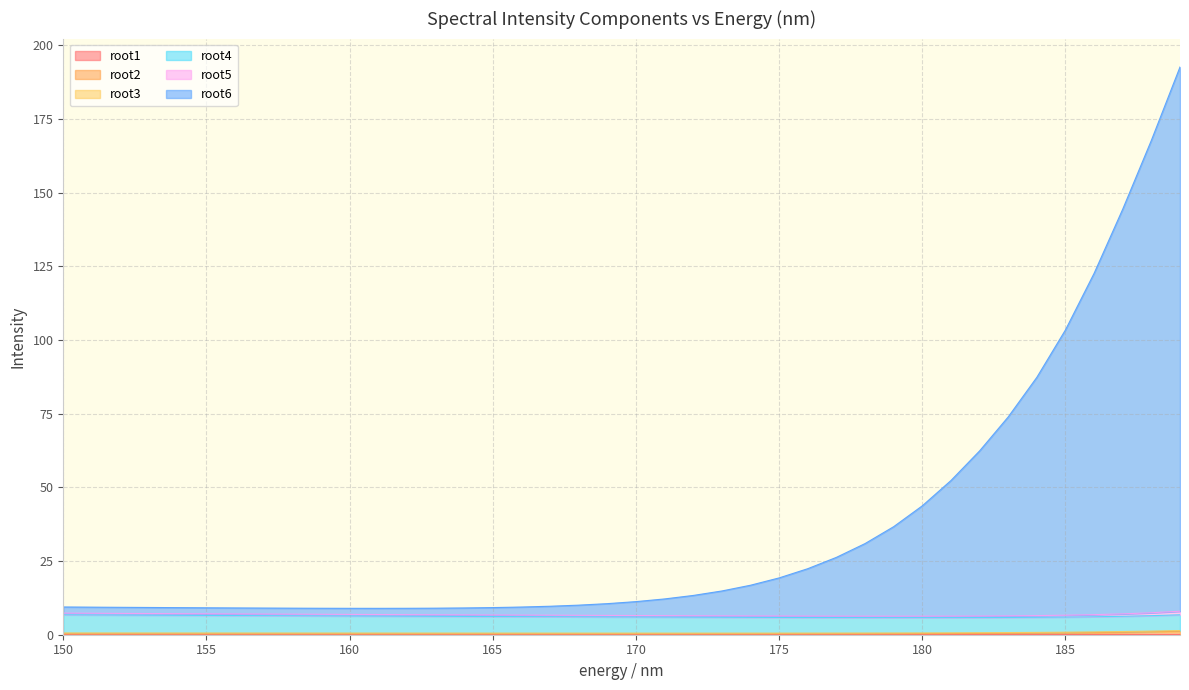

Does the chart display data point markers on the line(s)?

No